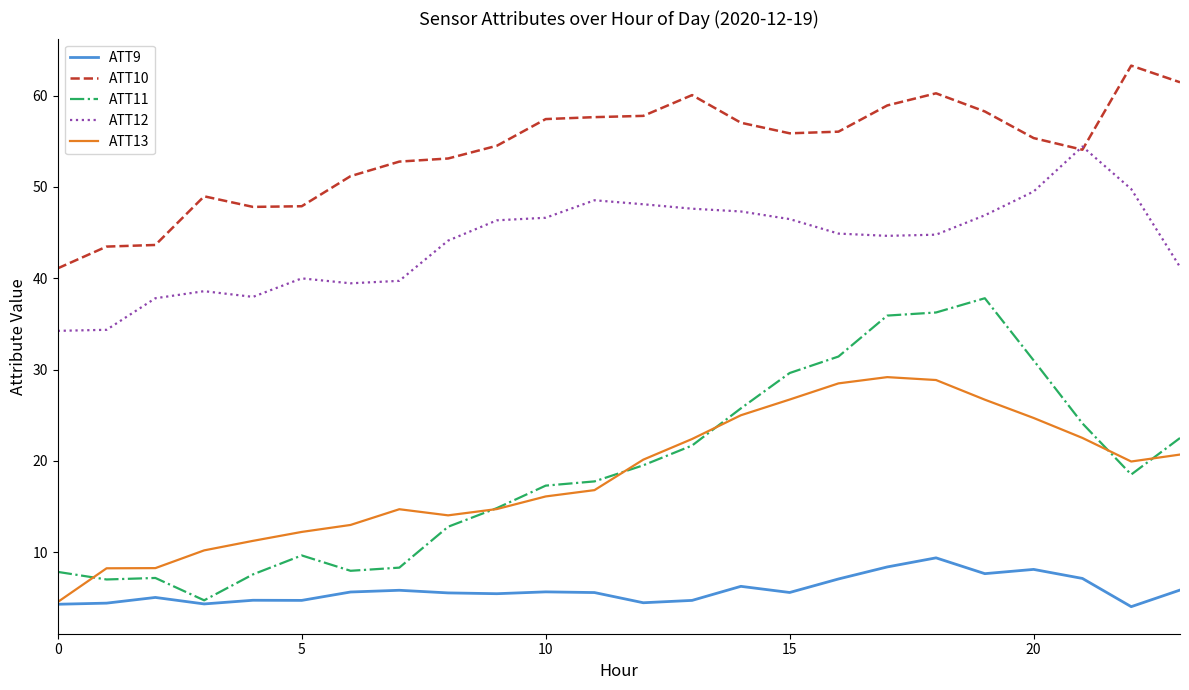

Which series has the largest total across all categories?

ATT10